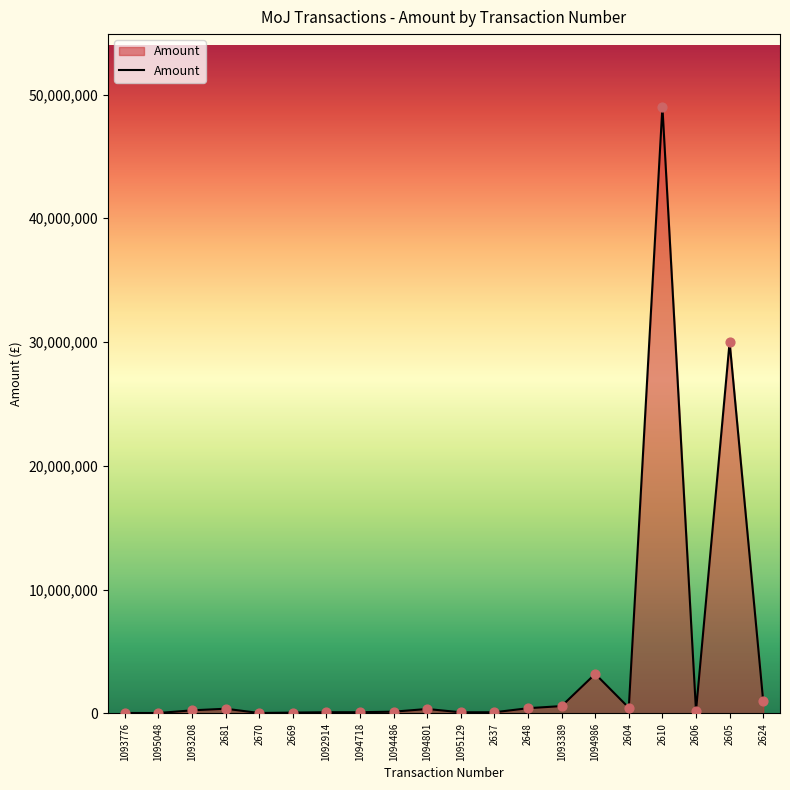

What is the difference between the maximum and minimum values?

48972517.4